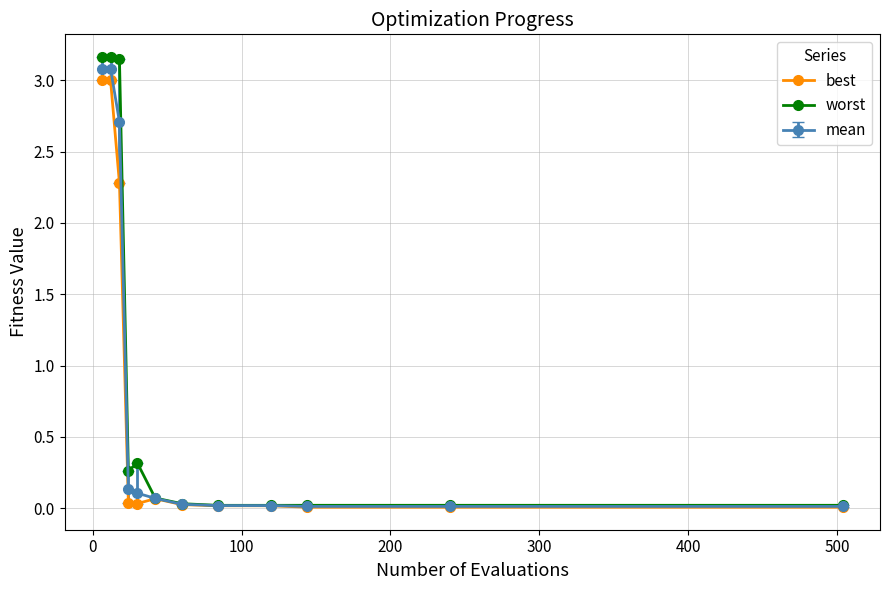

True or false: best has more than 0 interior local peaks.

True